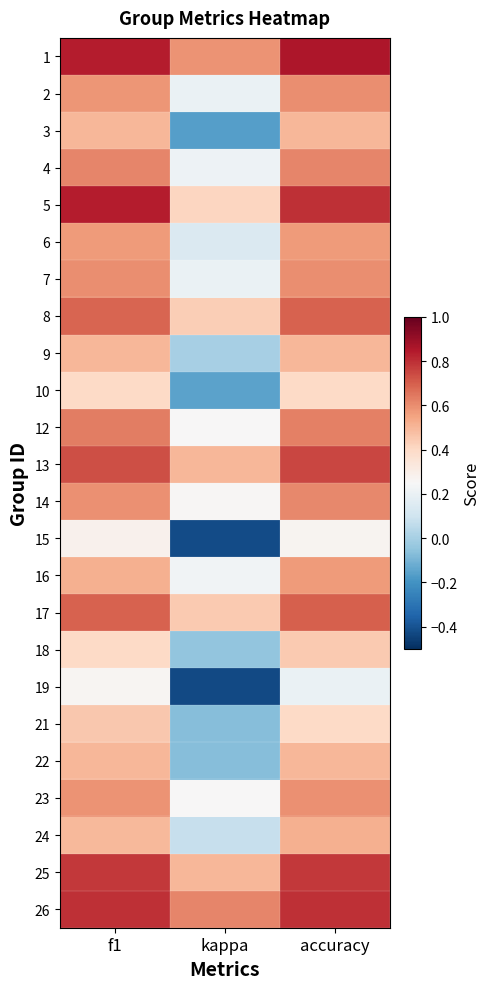

Count the number of categories in the chart.

3